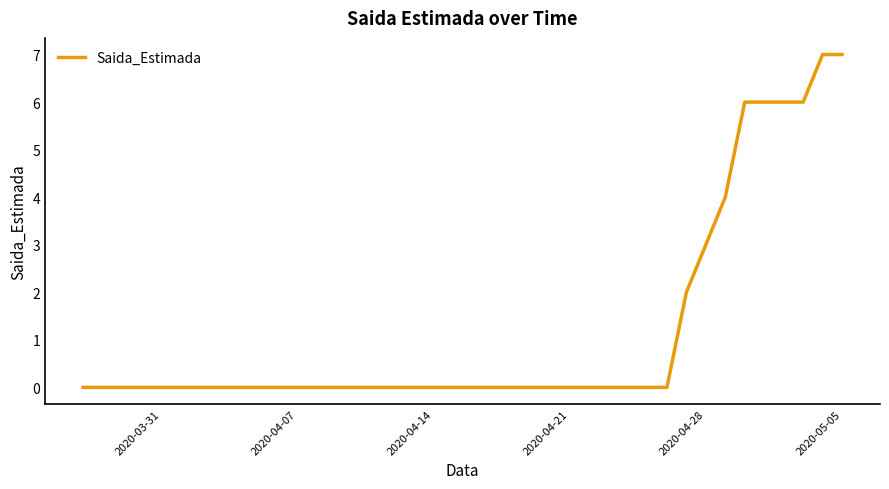

What is the difference between the maximum and minimum values?

7